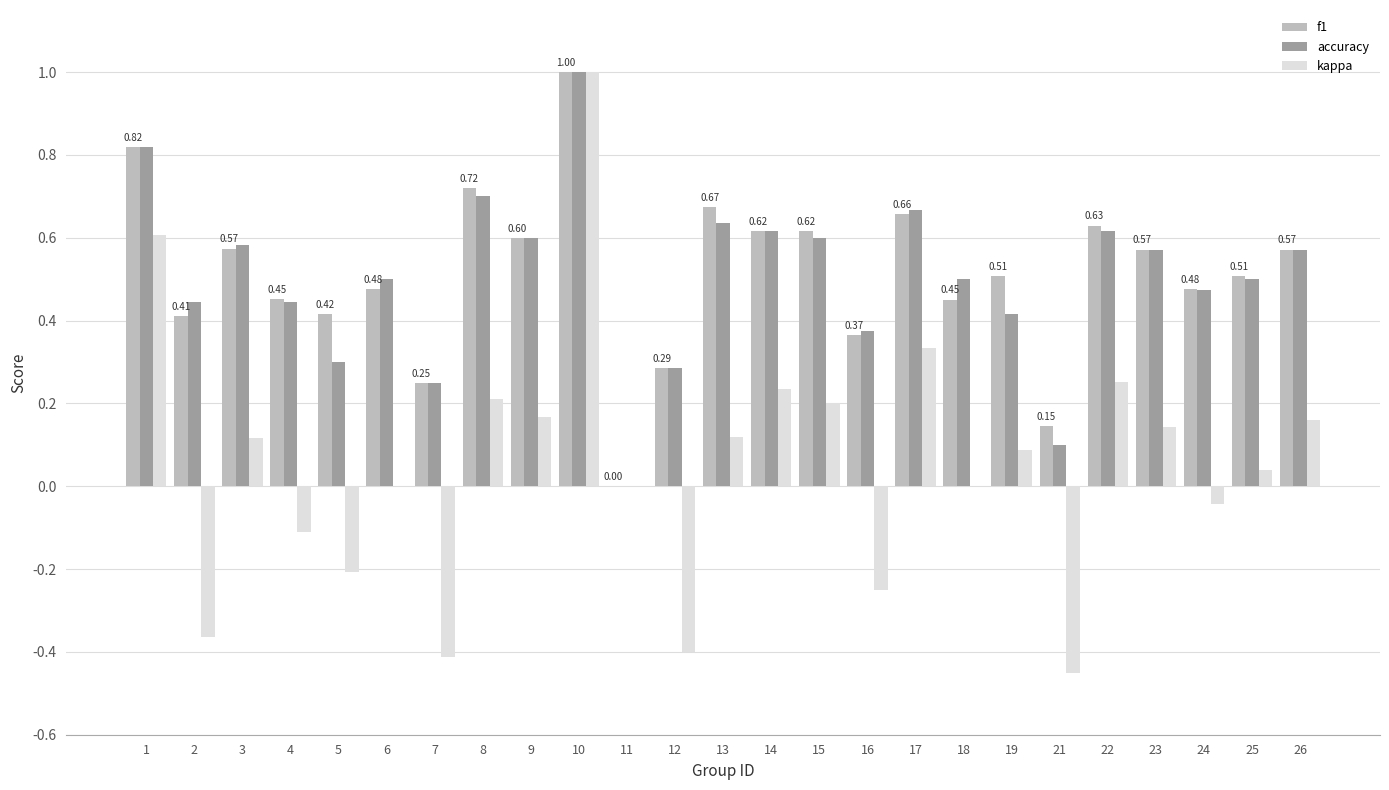

What is the sum of all accuracy values?

12.6